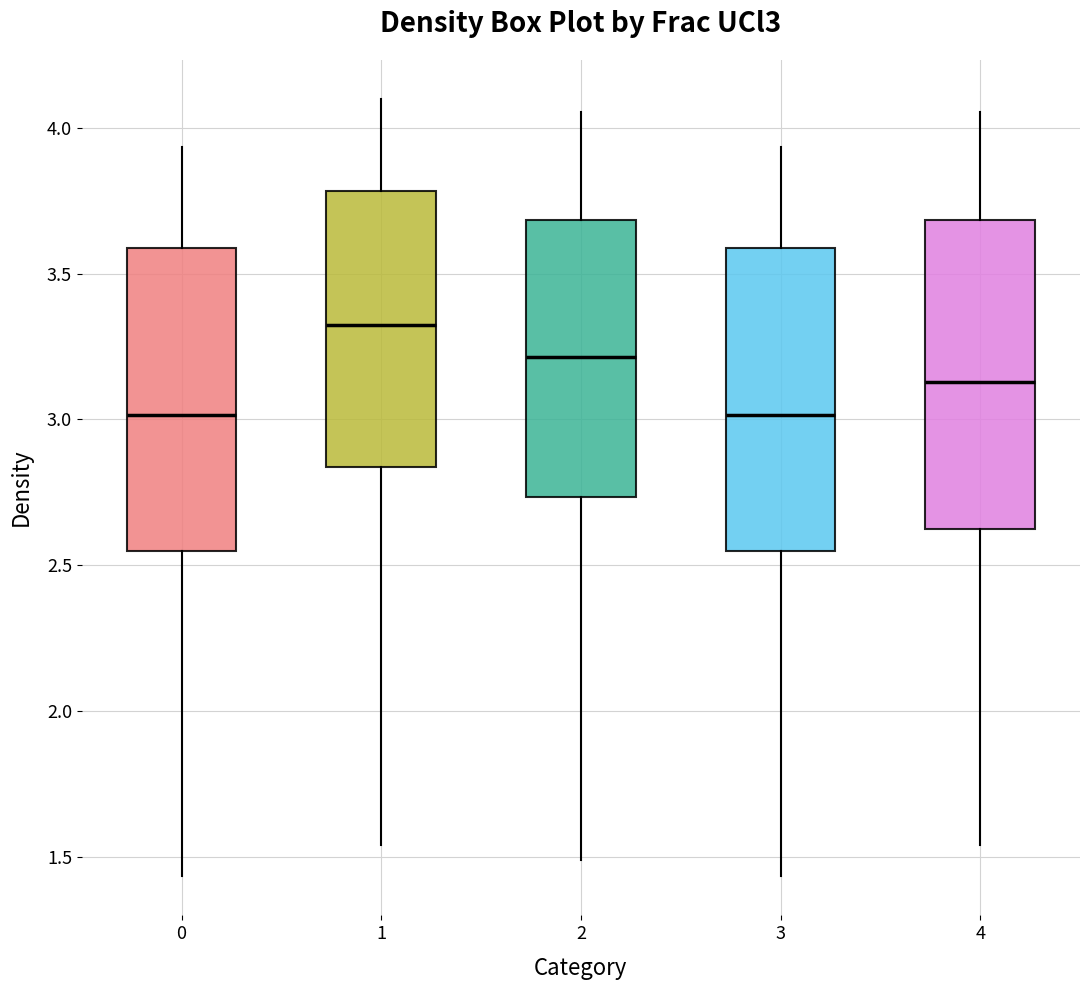

Reading left to right, transcribe this box plot: for each box, give where its median line is, the range the box spans, and where its two whiskers end, as read against the y-axis. The values are not printed on the chart, so give them approximately, as read against the axis.

0: median 3.00, box 2.55 to 3.60, whiskers 1.45 to 3.95
1: median 3.30, box 2.85 to 3.80, whiskers 1.55 to 4.10
2: median 3.20, box 2.75 to 3.70, whiskers 1.50 to 4.05
3: median 3.00, box 2.55 to 3.60, whiskers 1.45 to 3.95
4: median 3.15, box 2.65 to 3.70, whiskers 1.55 to 4.05